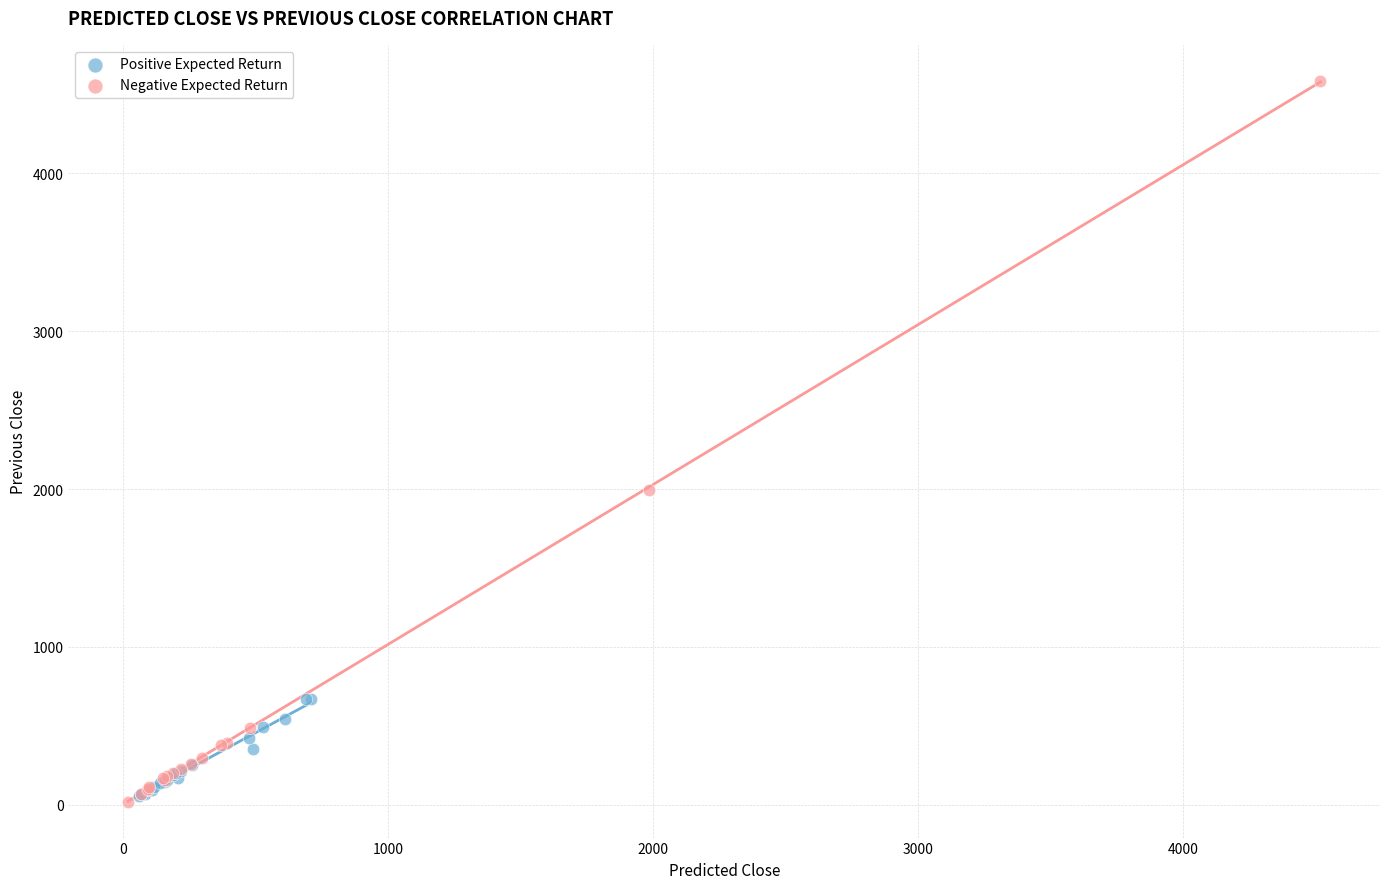

Which series contains the highest Y value?

Negative Expected Return